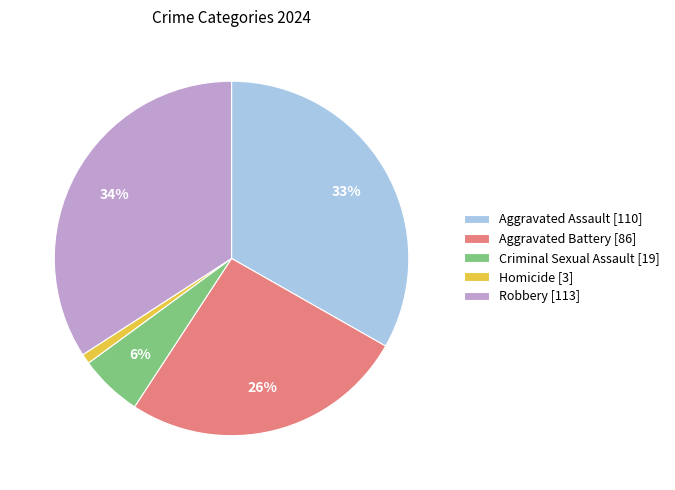

To the nearest percent, what percentage of the pie is Criminal Sexual Assault?

6%